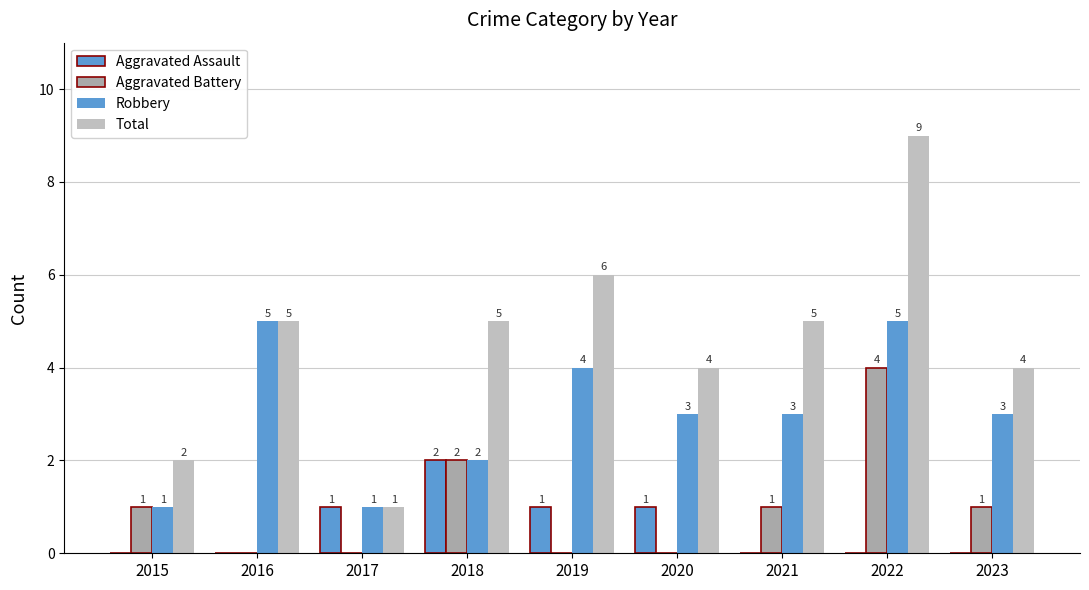

List the labels in order of Robbery value, largest first.

2016, 2022, 2019, 2020, 2021, 2023, 2018, 2015, 2017